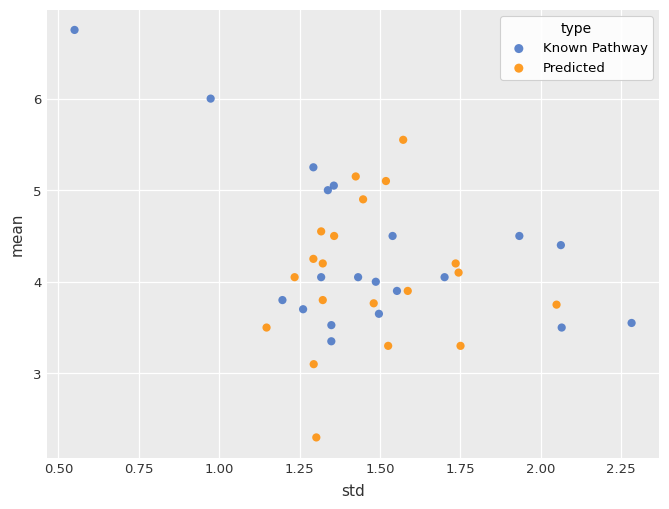

Which series contains the highest Y value?

Known Pathway